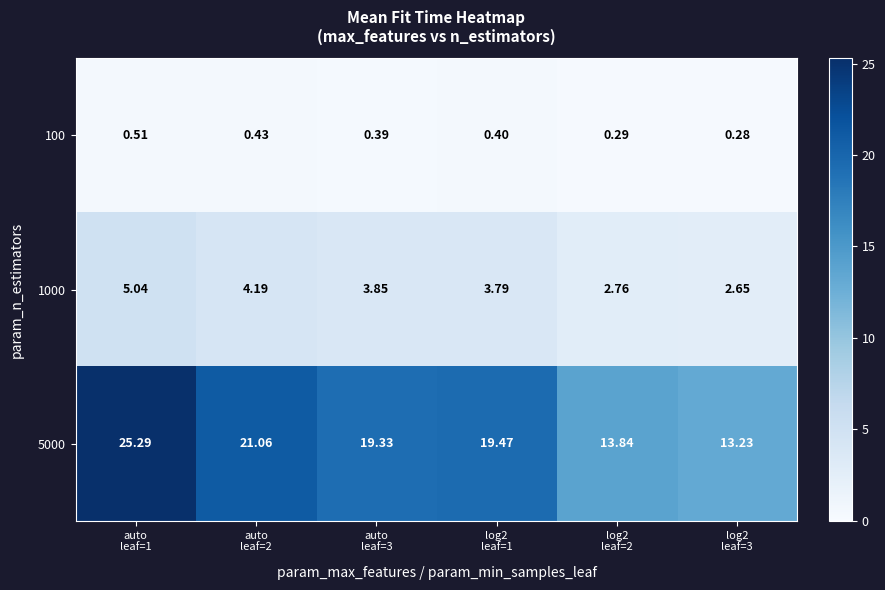

At log2
leaf=1, list the series in order from largest to smallest.

5000, 1000, 100